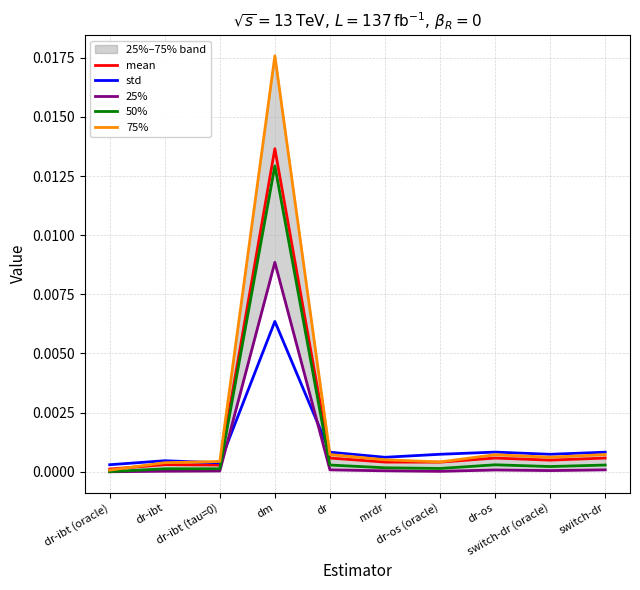

Which series ends up on top after the final intersection of 50% and std?

std